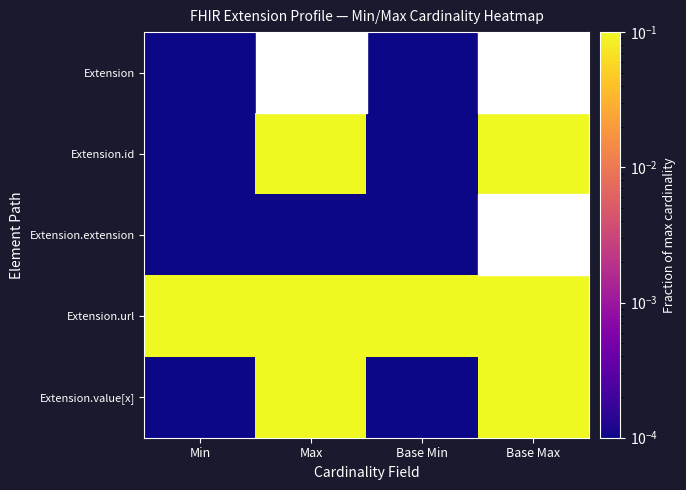

Between Min and Base Max, which series saw the biggest shift?

Extension.id